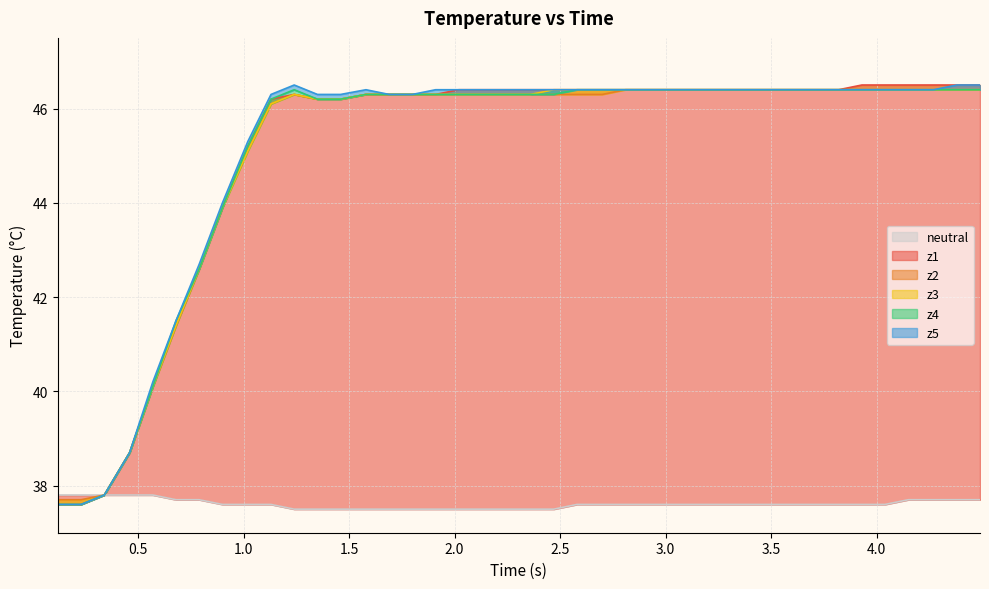

What is the difference between the second highest and minimum values in the z2 series?

8.7